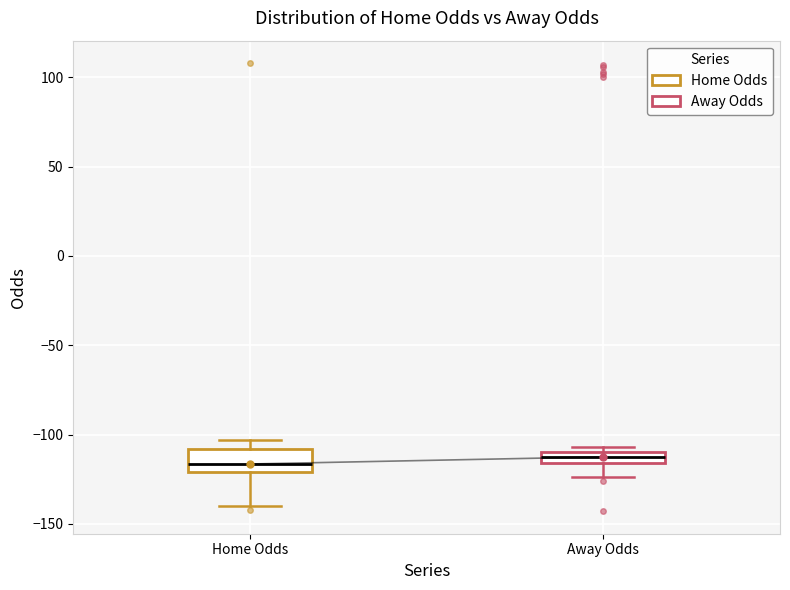

Comparing the boxes themselves (not the whiskers), which one is the tallest?

Home Odds